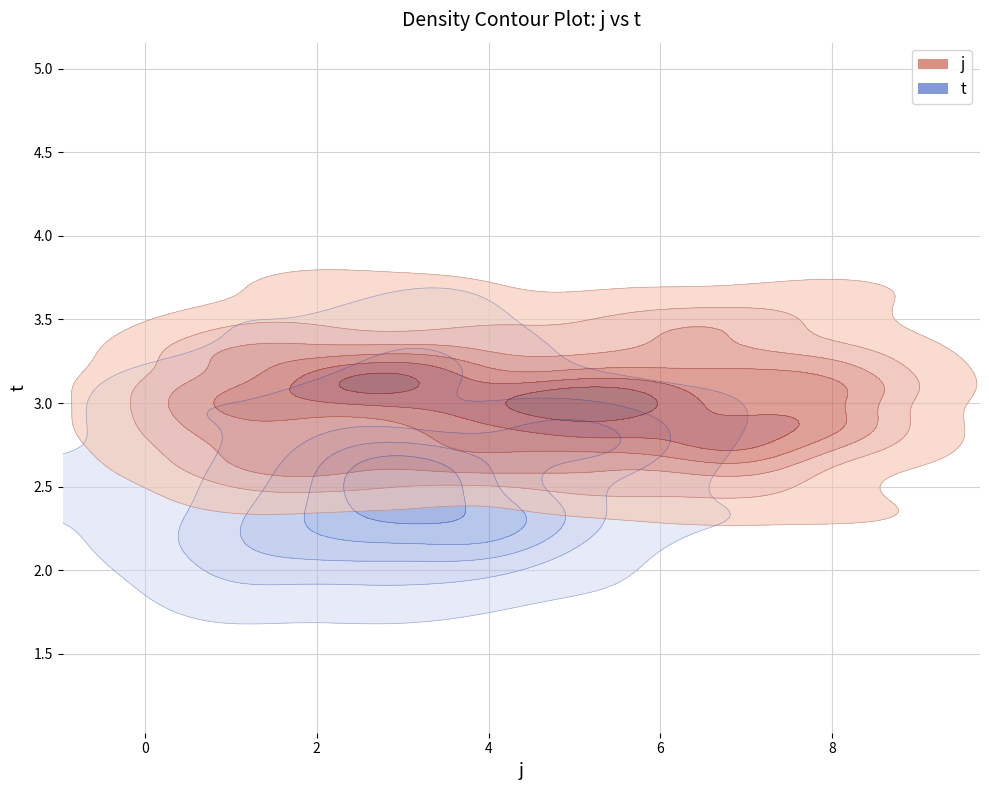

At which category is the sum across all series the highest?

7